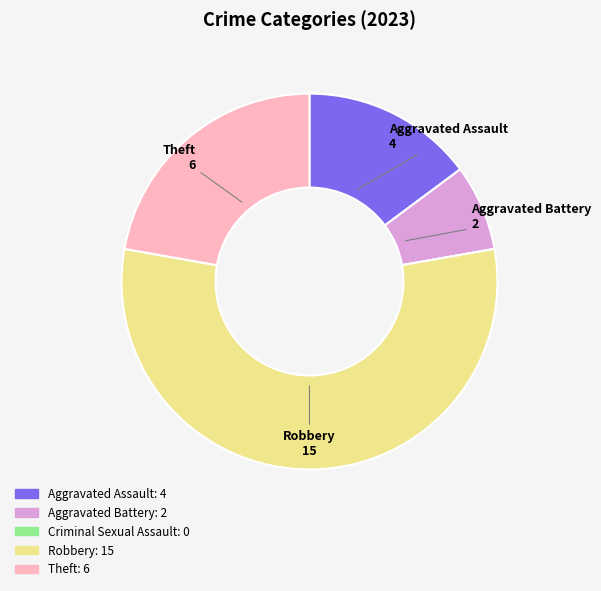

The Robbery slice represents 56% of the pie. True or false?

True